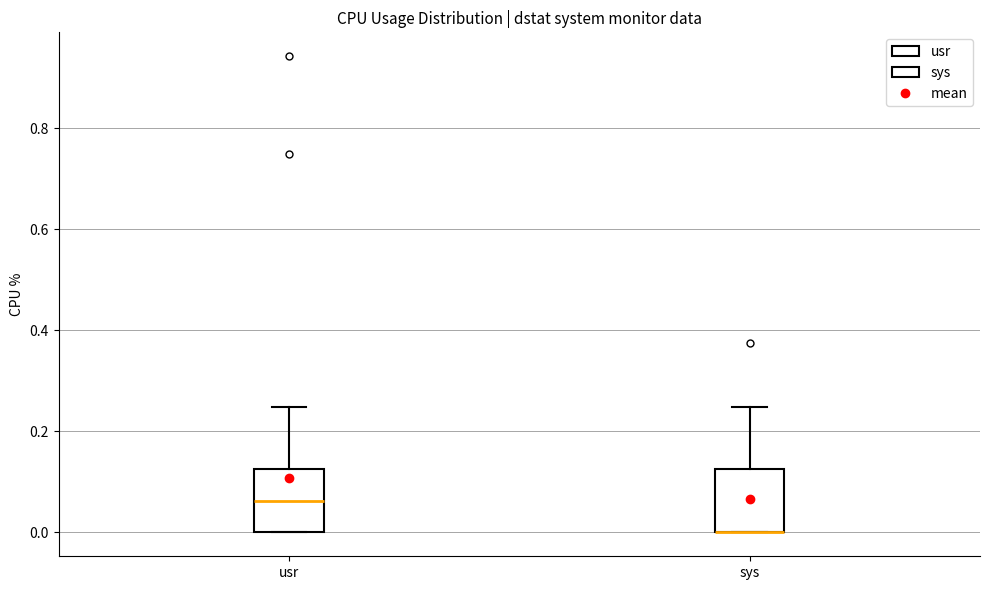

Where is the upper edge of the box for sys on the y-axis? The values are not printed on the chart, so give them approximately, as read against the axis.

0.12